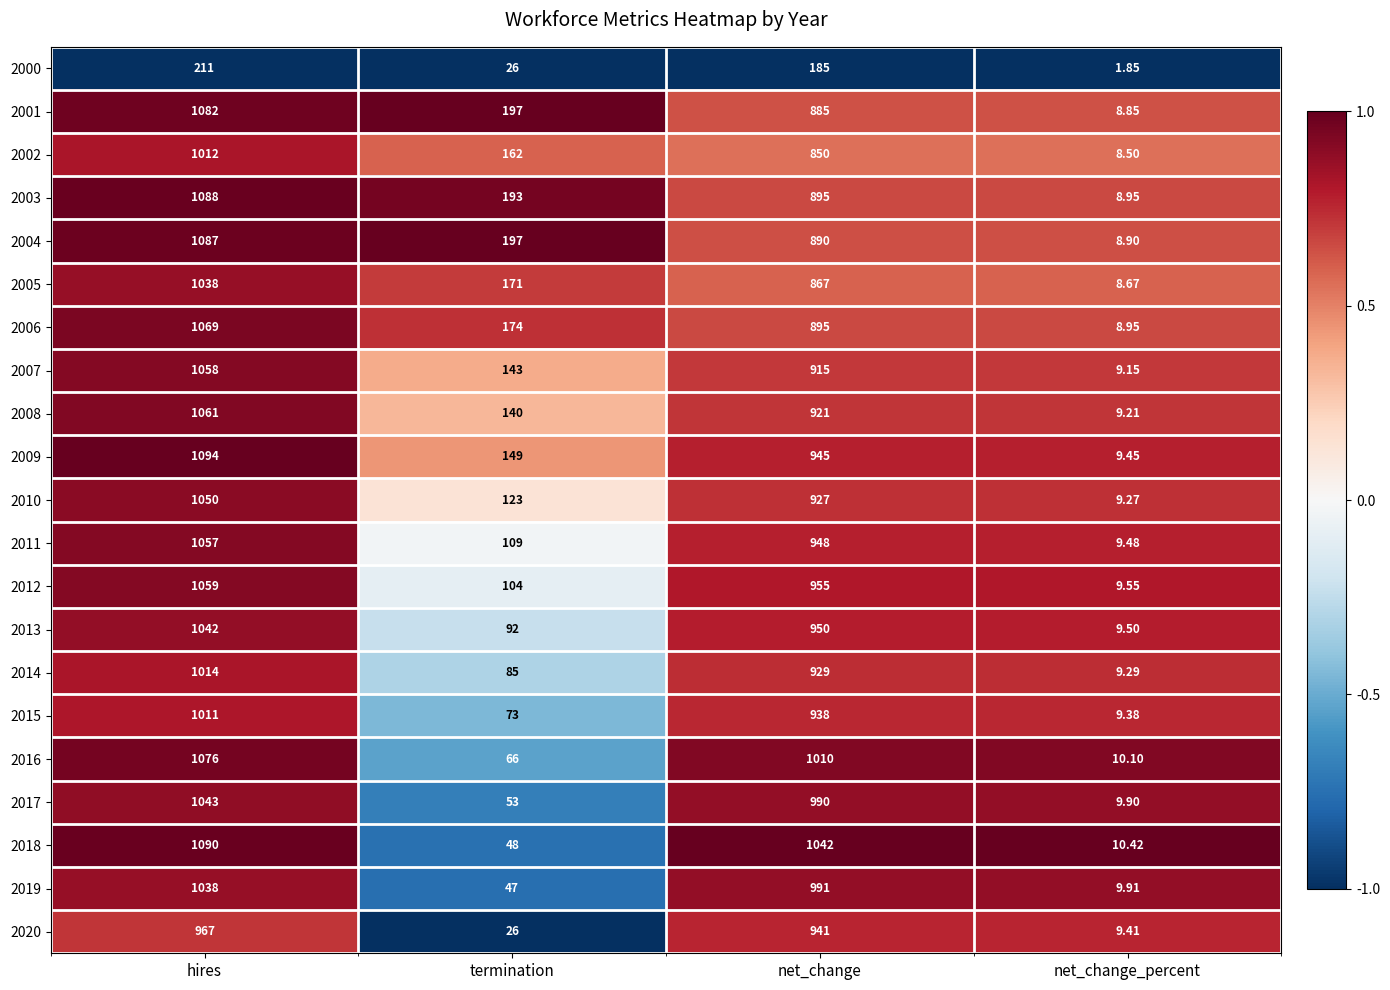

Which series has the largest total across all categories?

2009